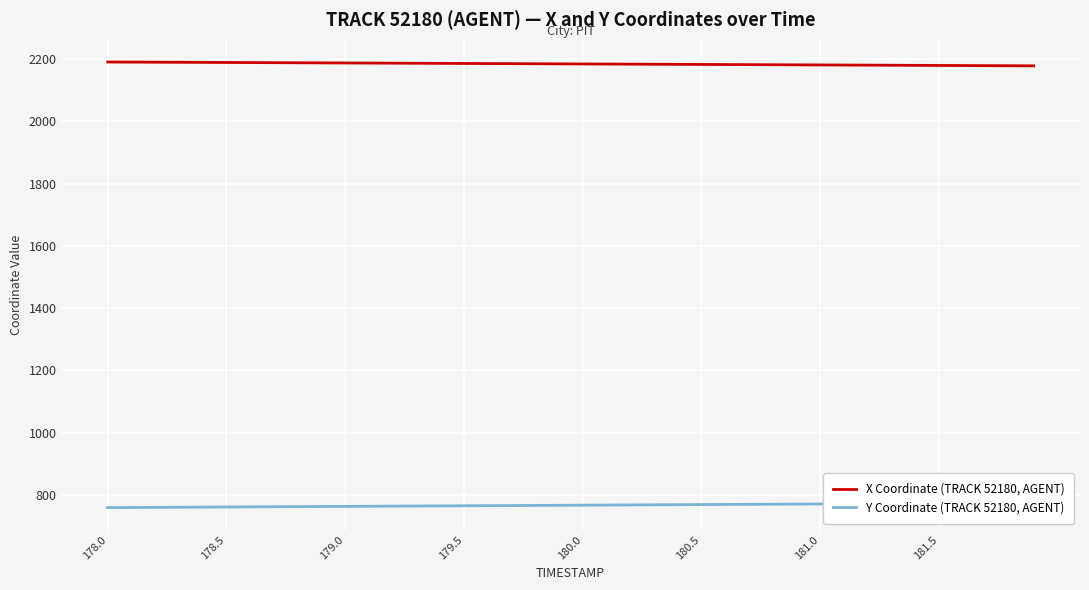

What is the maximum value for X Coordinate (TRACK 52180, AGENT)?

2191.1